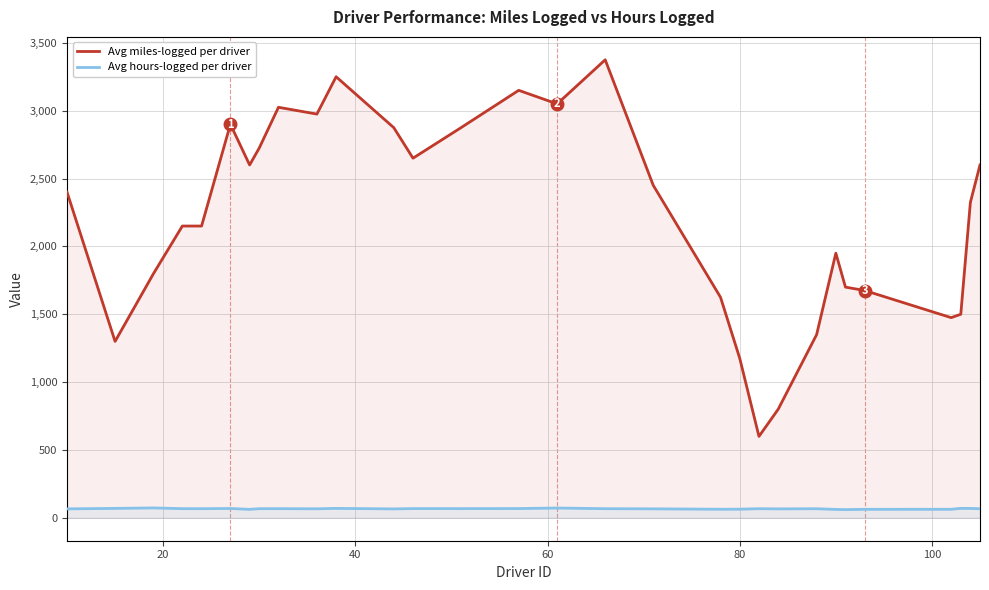

Which series has the largest total across all categories?

Avg miles-logged per driver